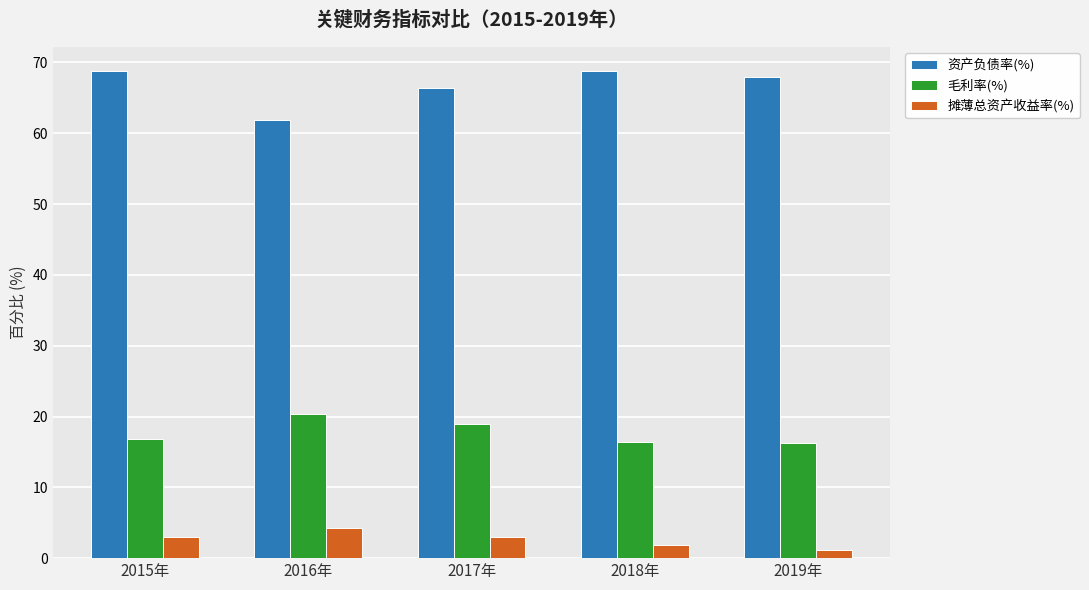

What is the sum of all 毛利率(%) values?

88.9